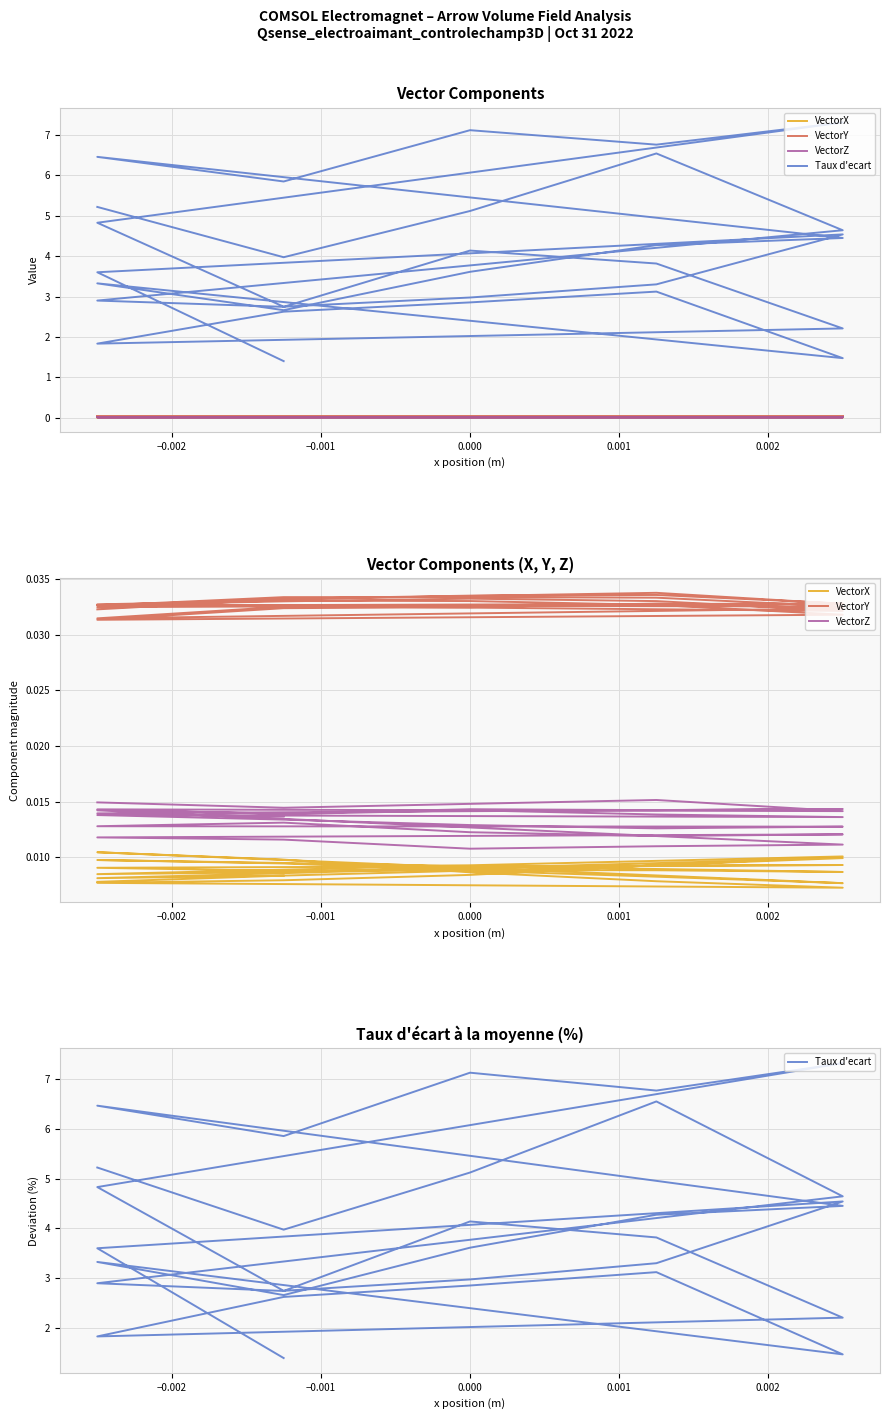

List the series in order of their peak value, highest first.

Taux d'ecart, VectorY, VectorZ, VectorX